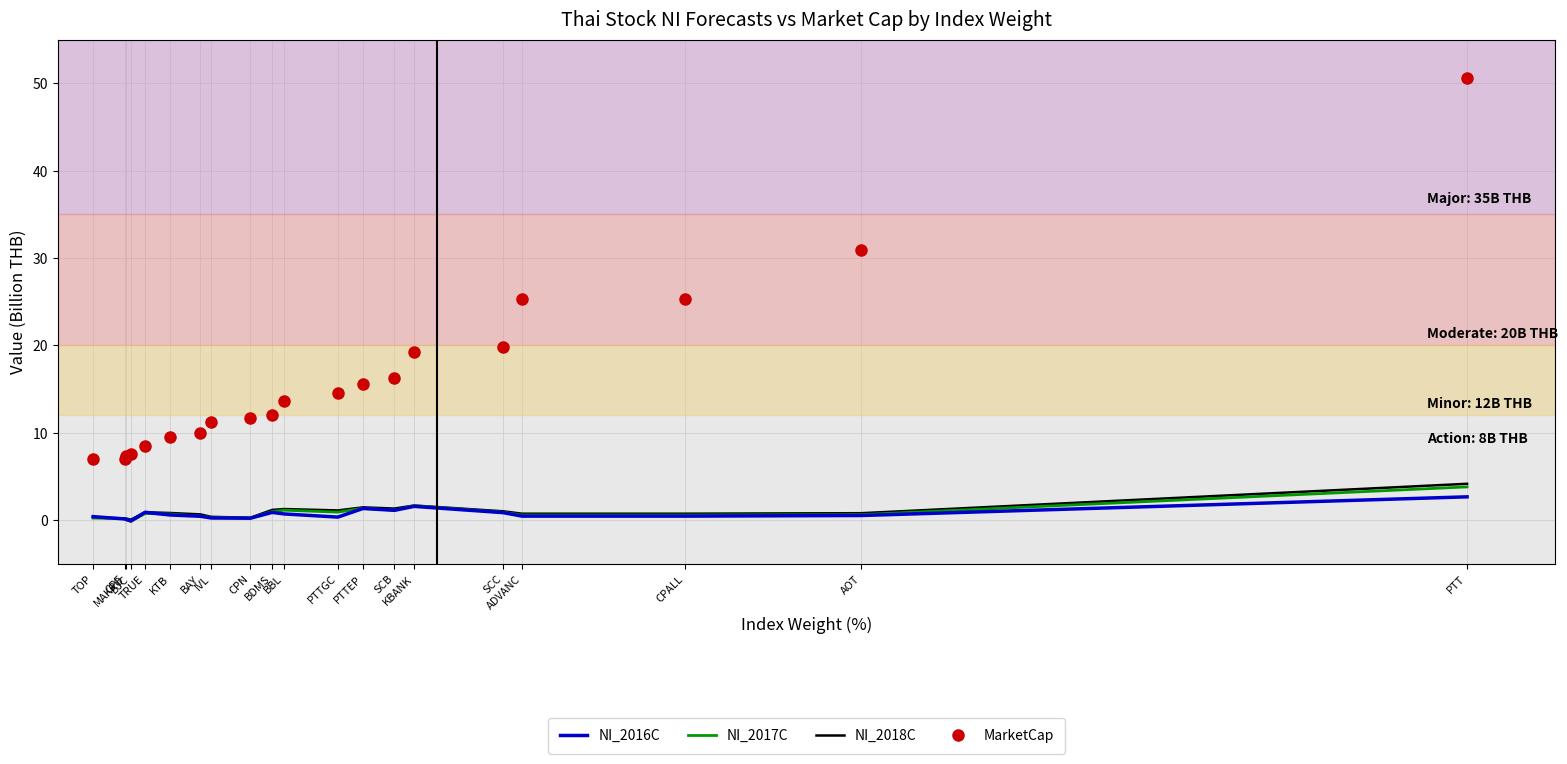

True or false: NI_2018C has more than 1 interior local peaks.

True